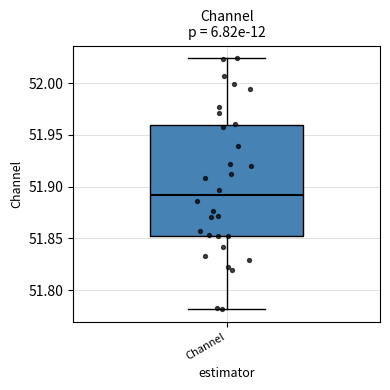

Transcribe this box plot: give where the median line is, the range the box spans, and where the two whiskers end, as read against the y-axis. The values are not printed on the chart, so give them approximately, as read against the axis.

median 51.890, box 51.850 to 51.960, whiskers 51.780 to 52.025